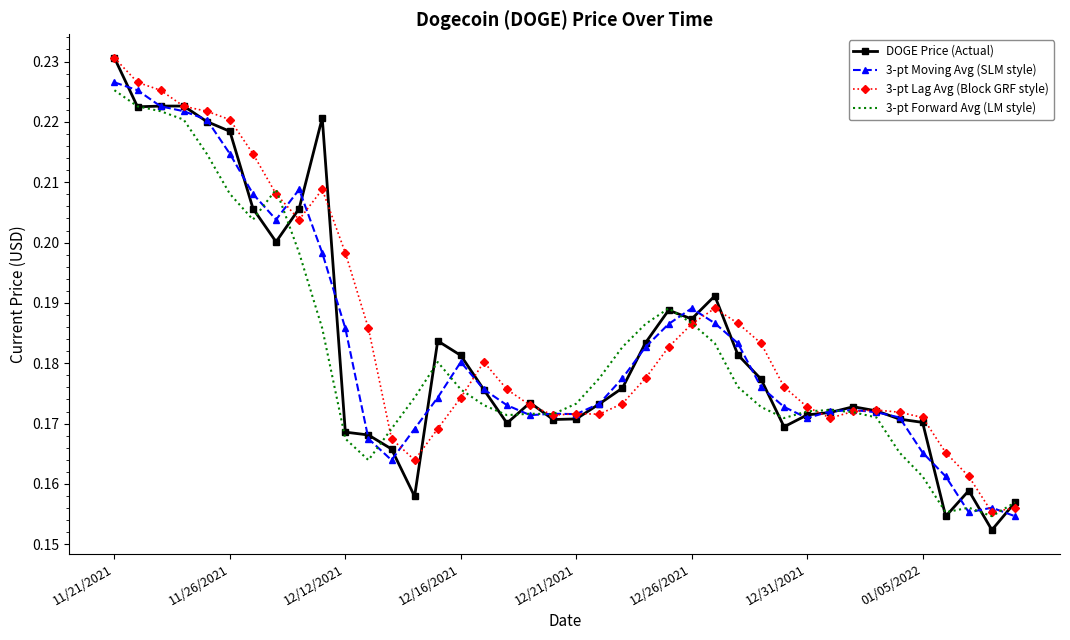

Which series has the widest spread of values?

DOGE Price (Actual)